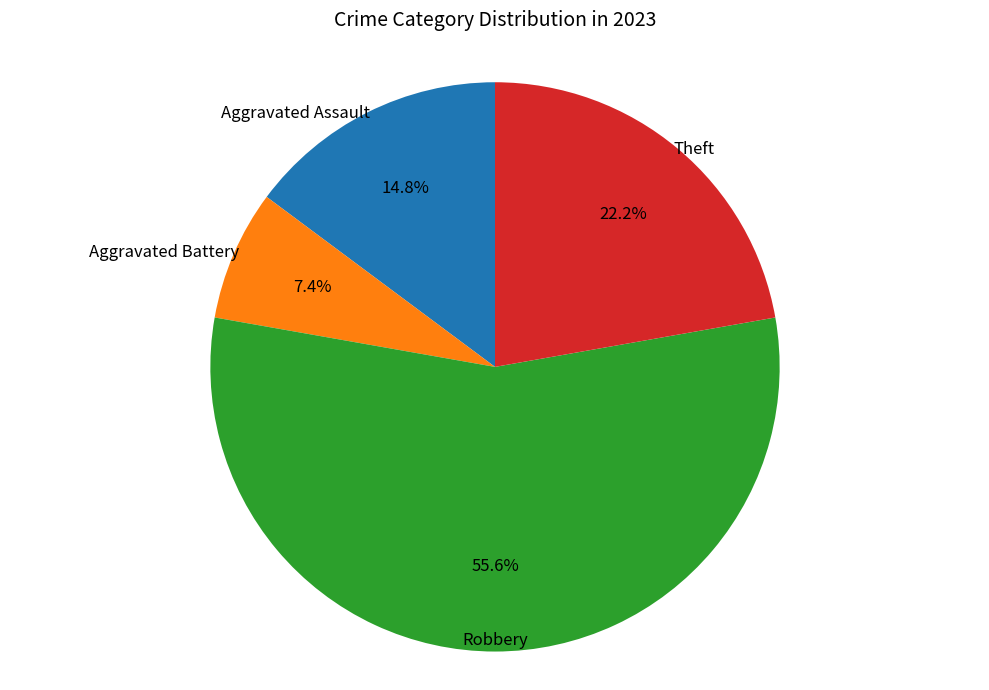

Is there a majority slice in this chart?

Yes